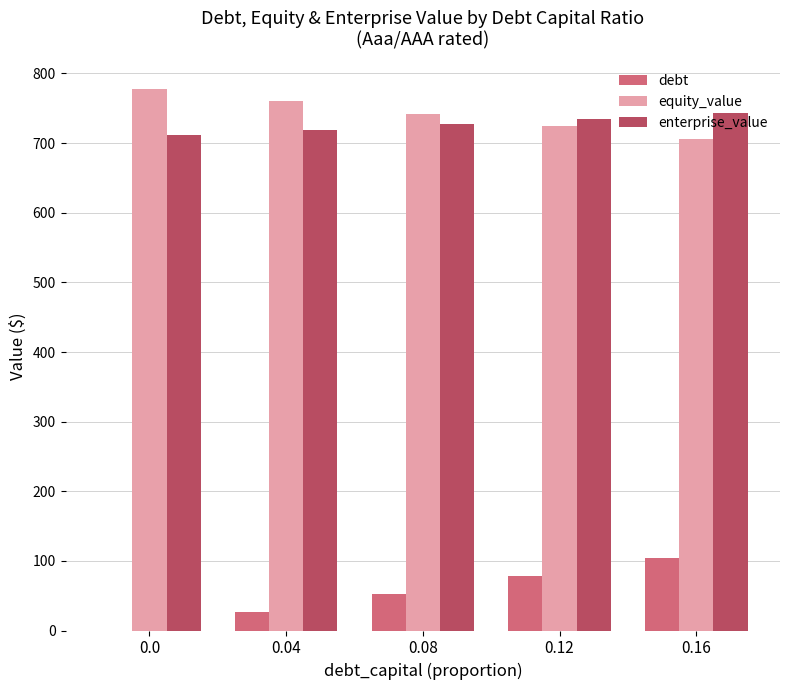

Is the value of enterprise_value at 0.16 greater than the value of equity_value at 0.12?

Yes